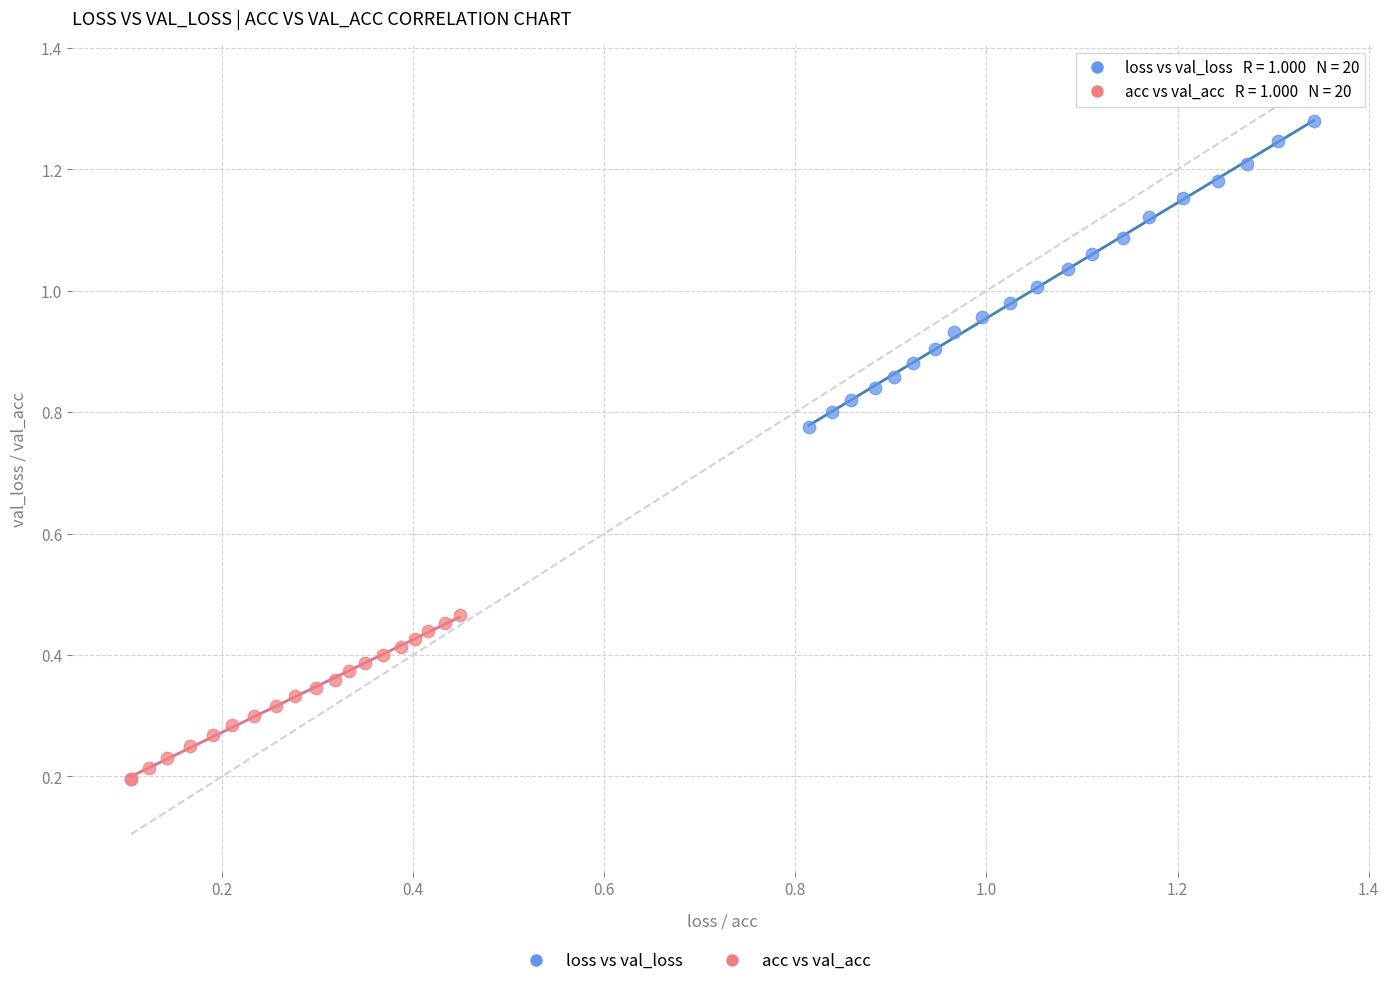

Which series contains the highest Y value?

loss vs val_loss